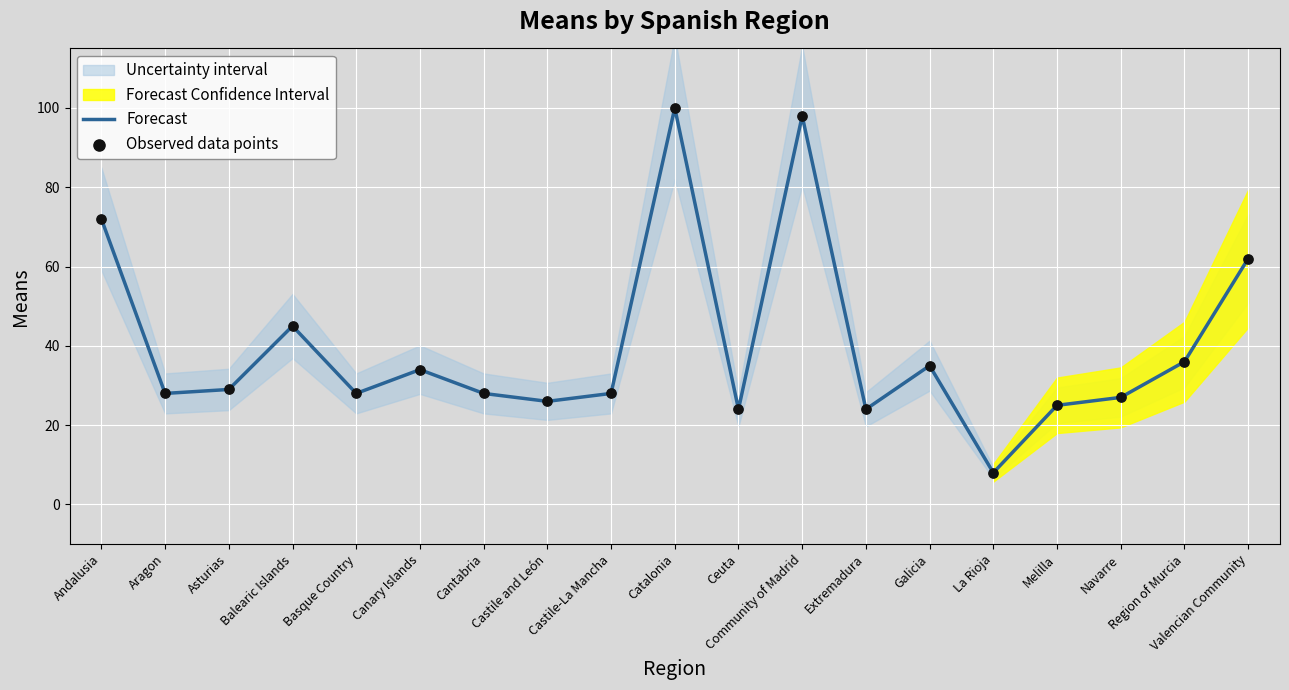

Which series contains the lowest Y value?

Forecast